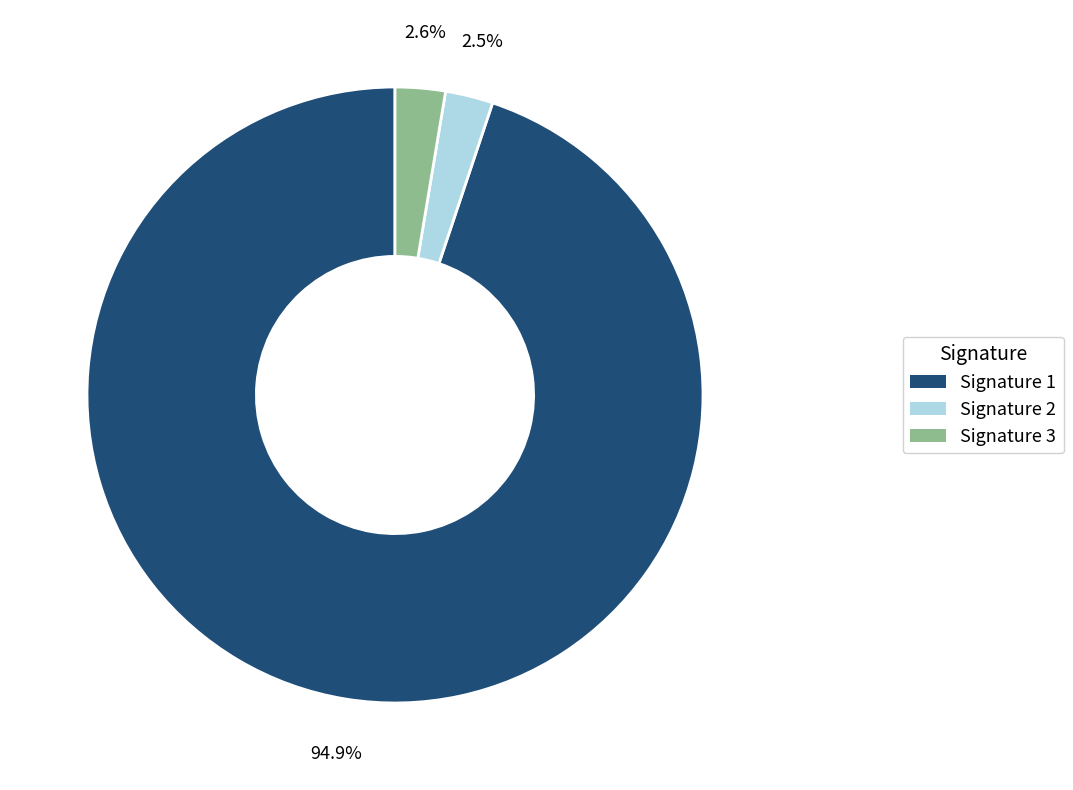

Is there a majority slice in this chart?

Yes